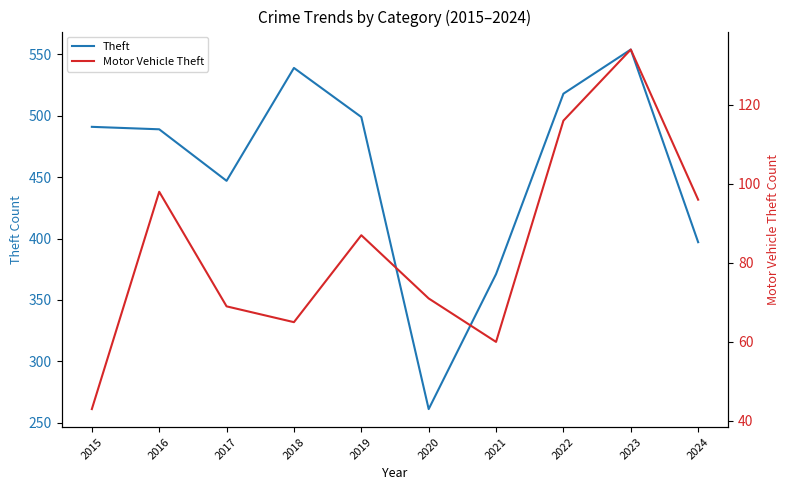

What is the smallest value displayed?

43